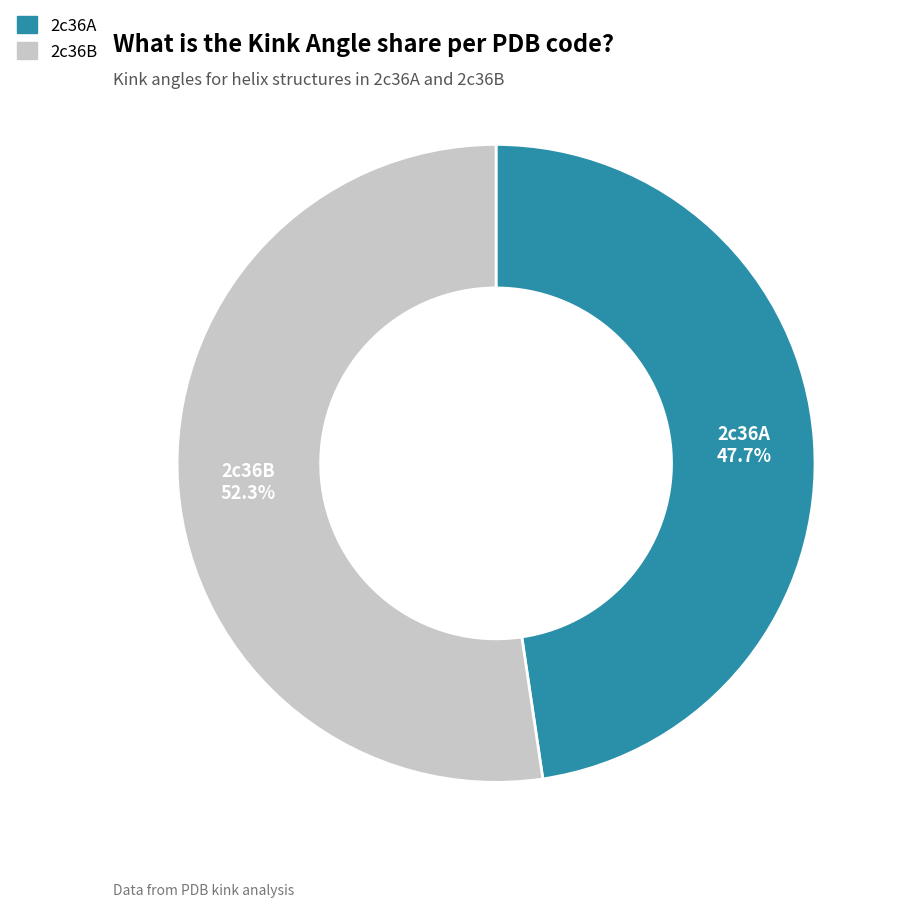

What is the smallest slice in the pie chart?

2c36A